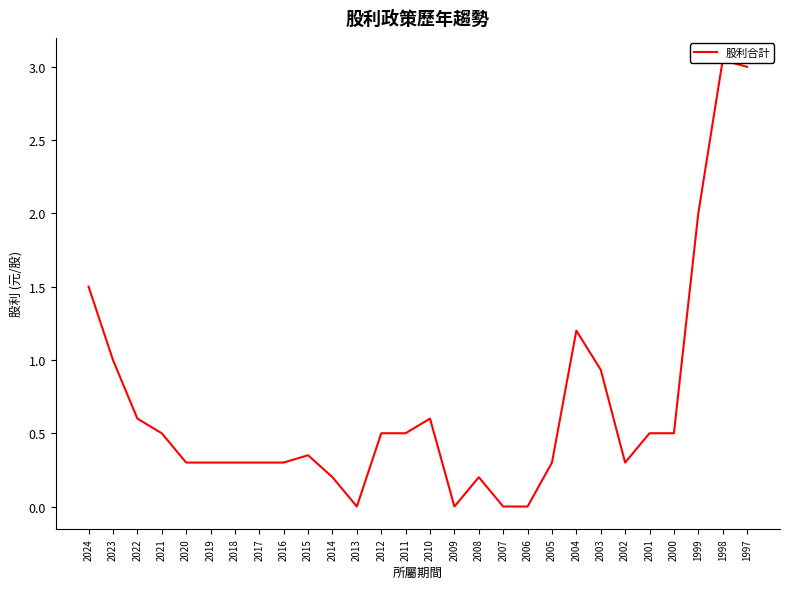

Between 2015 and 2012, which is larger?

2012